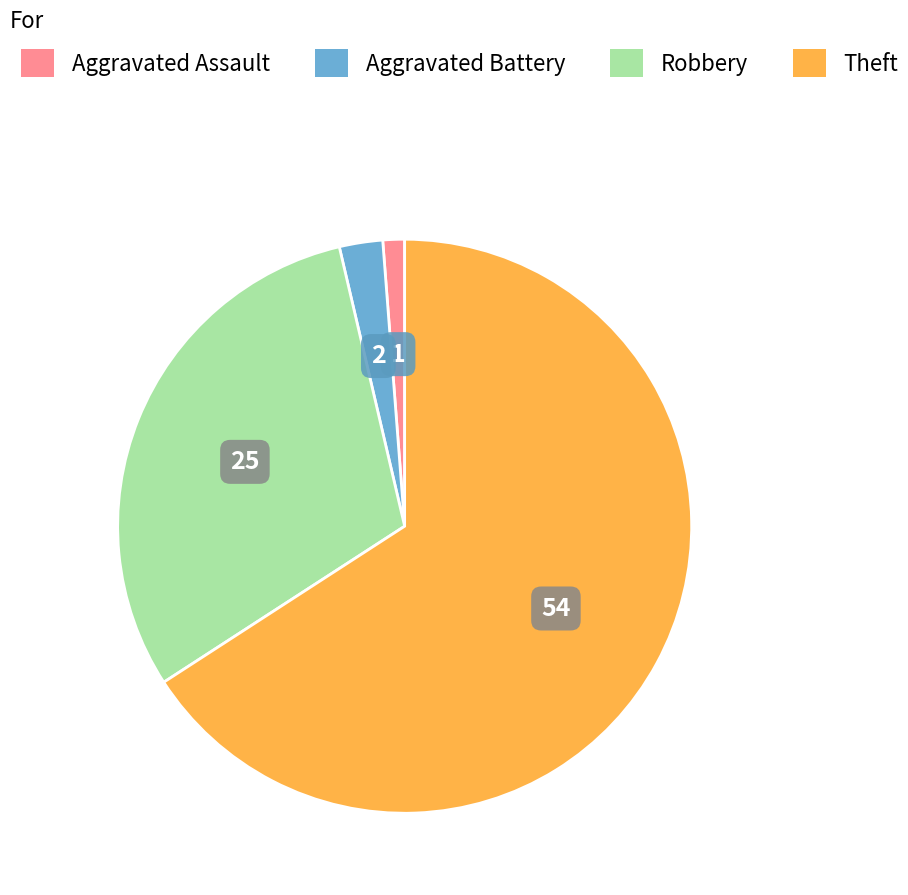

Does Robbery represent more than half of the total?

No